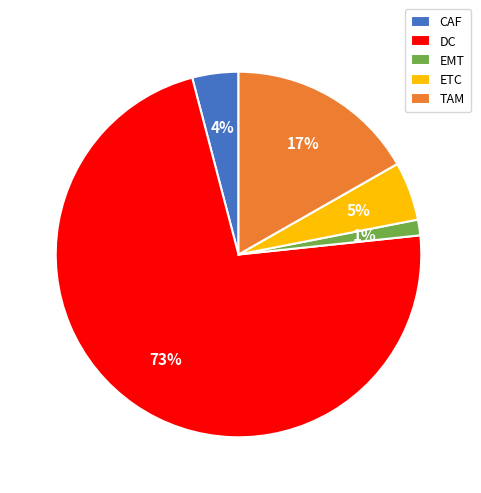

True or false: CAF accounts for 15% of the total.

False